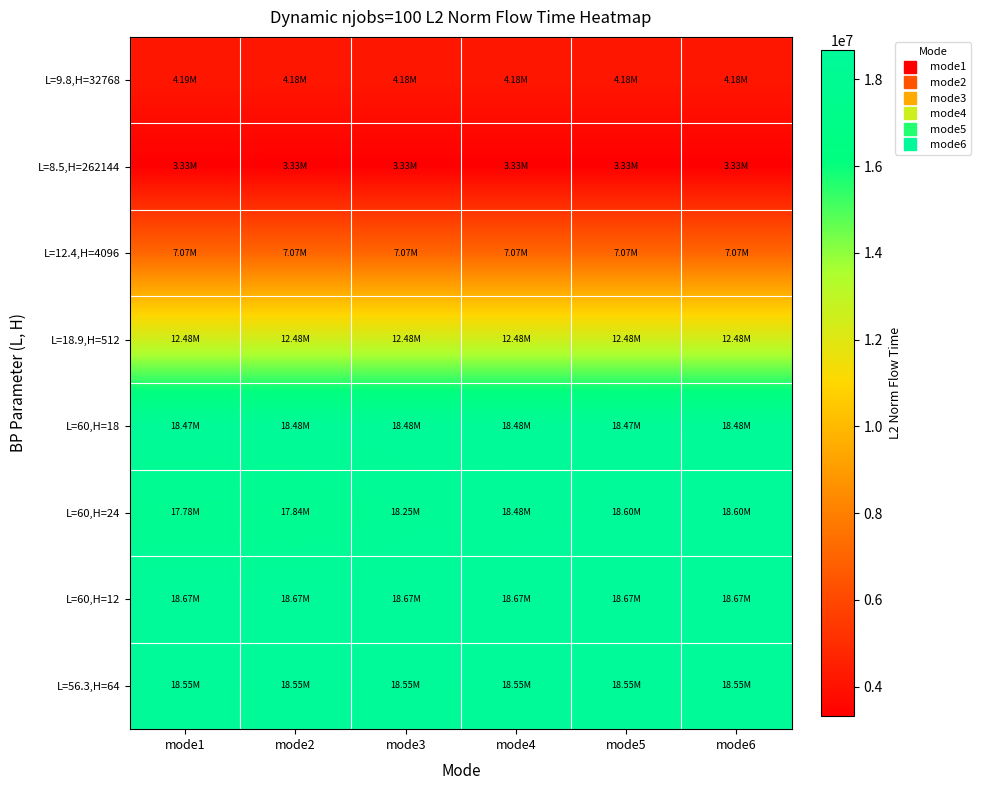

Which label corresponds to the largest value in the chart?

mode1